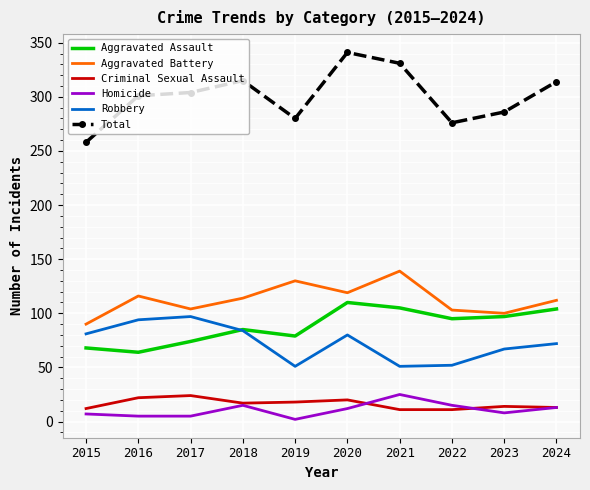

At which label is Robbery closest to 74?

2024